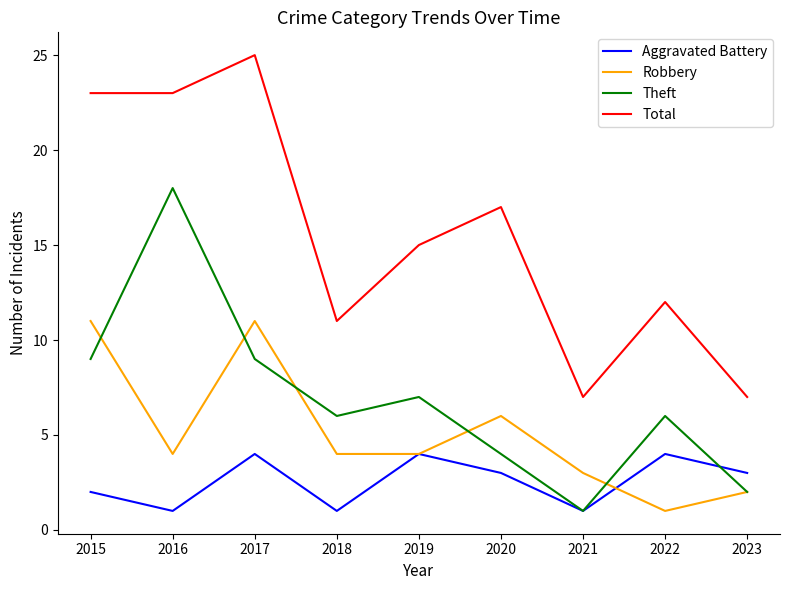

At which label does Total reach its peak?

2017